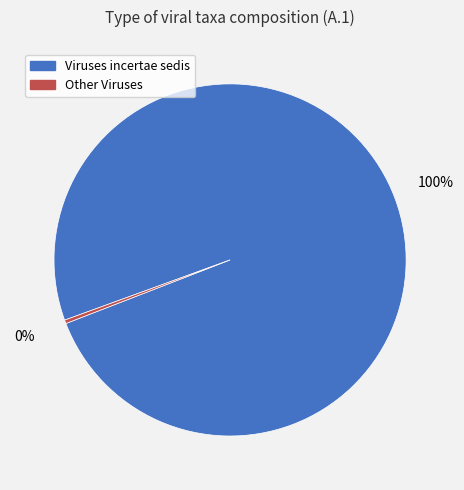

Which category has the smallest portion of the pie?

Other Viruses